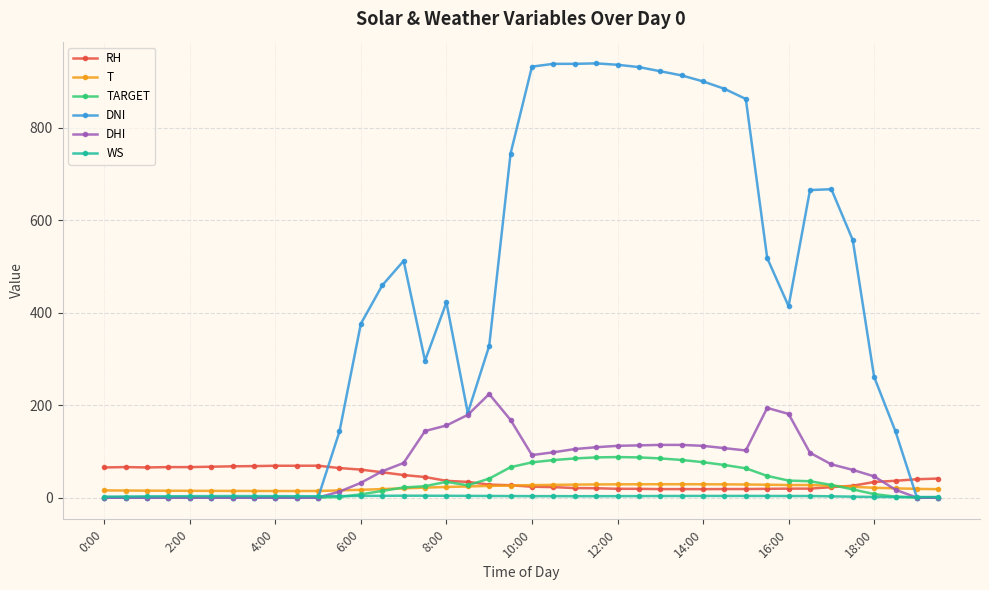

What is the maximum value for DNI?

939.0